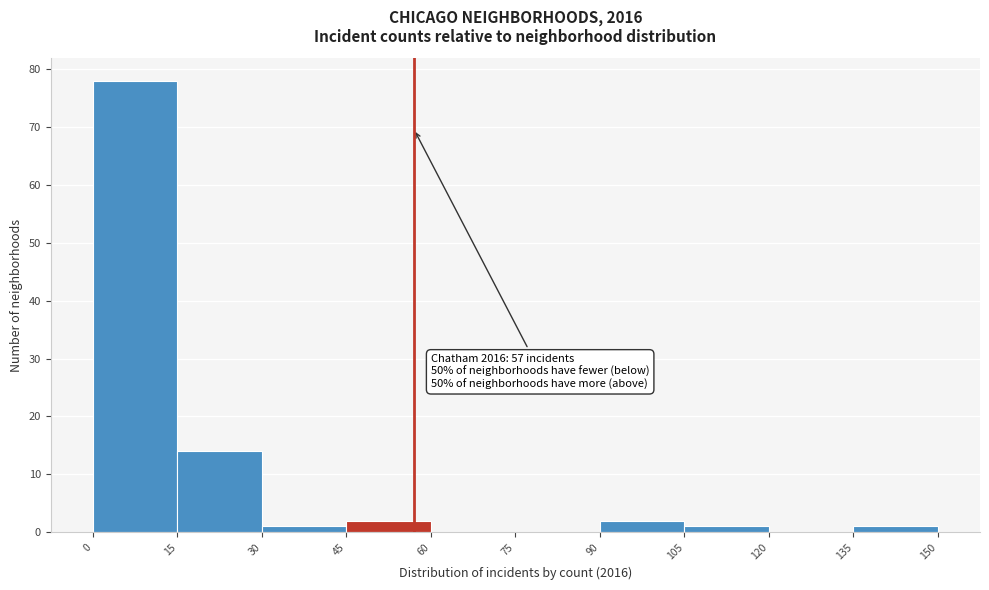

Over which range of the x-axis is the bar tallest?

0 to 15